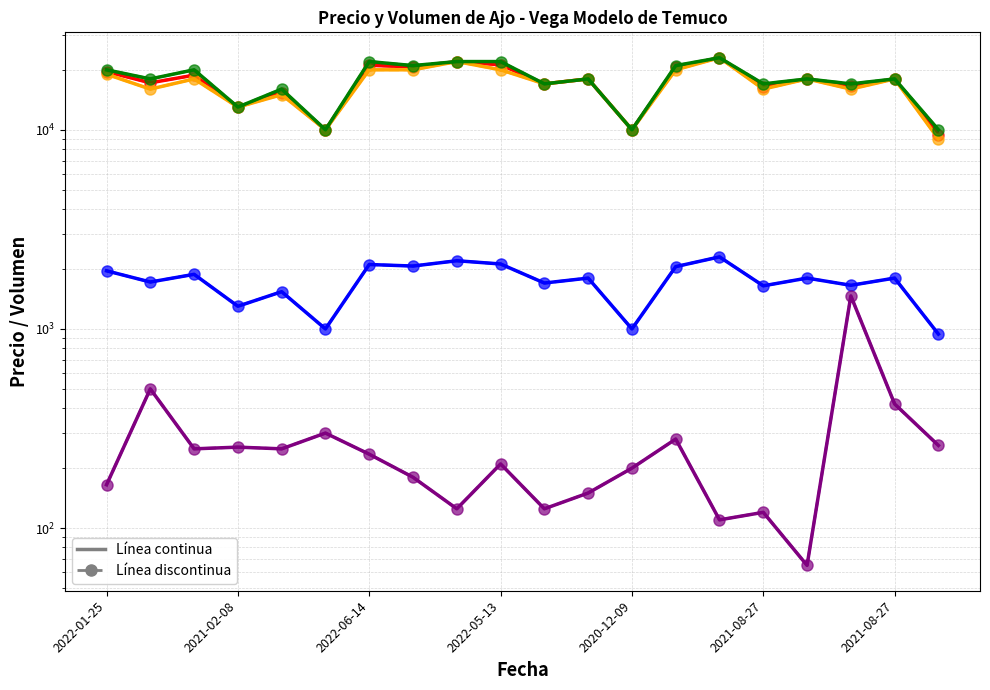

Which label corresponds to the smallest value in the chart?

2021-08-27